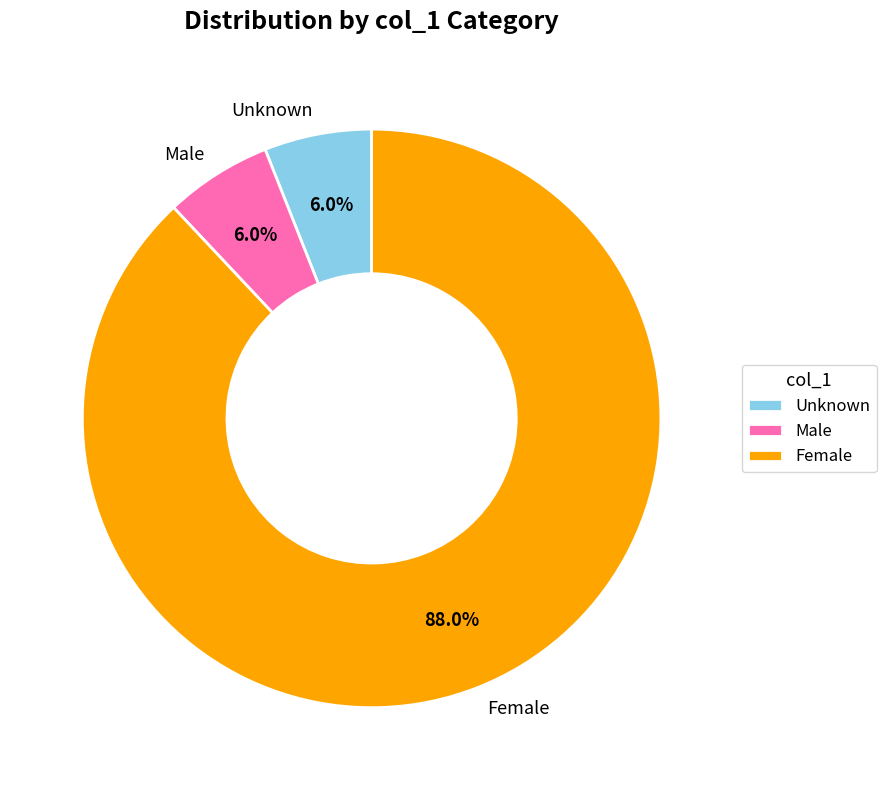

Which category accounts for the majority?

Female